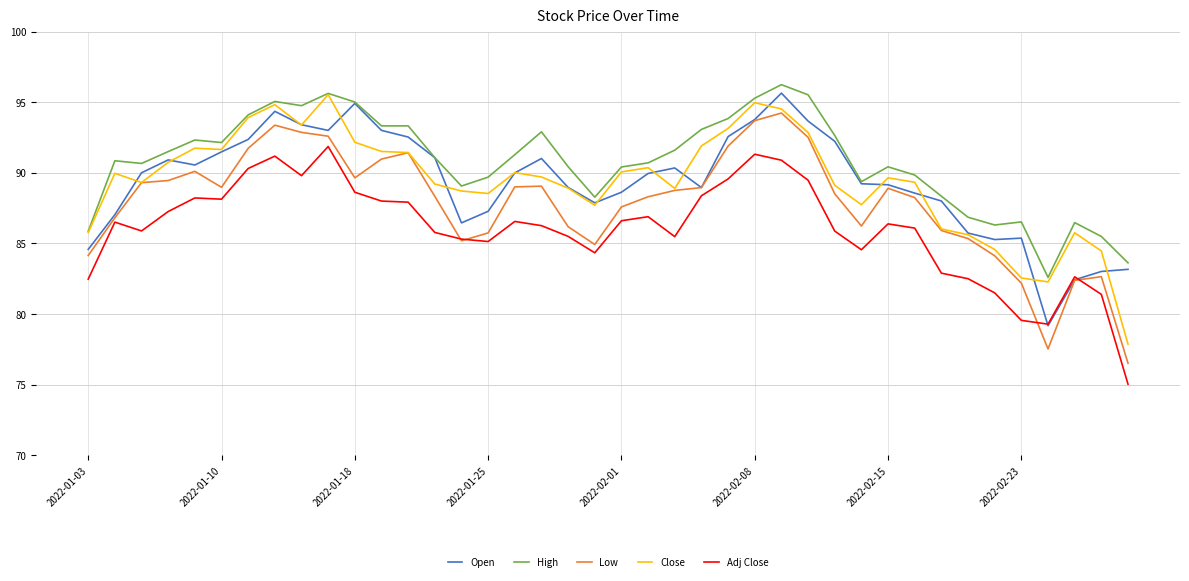

True or false: Close and Adj Close intersect in this chart.

False